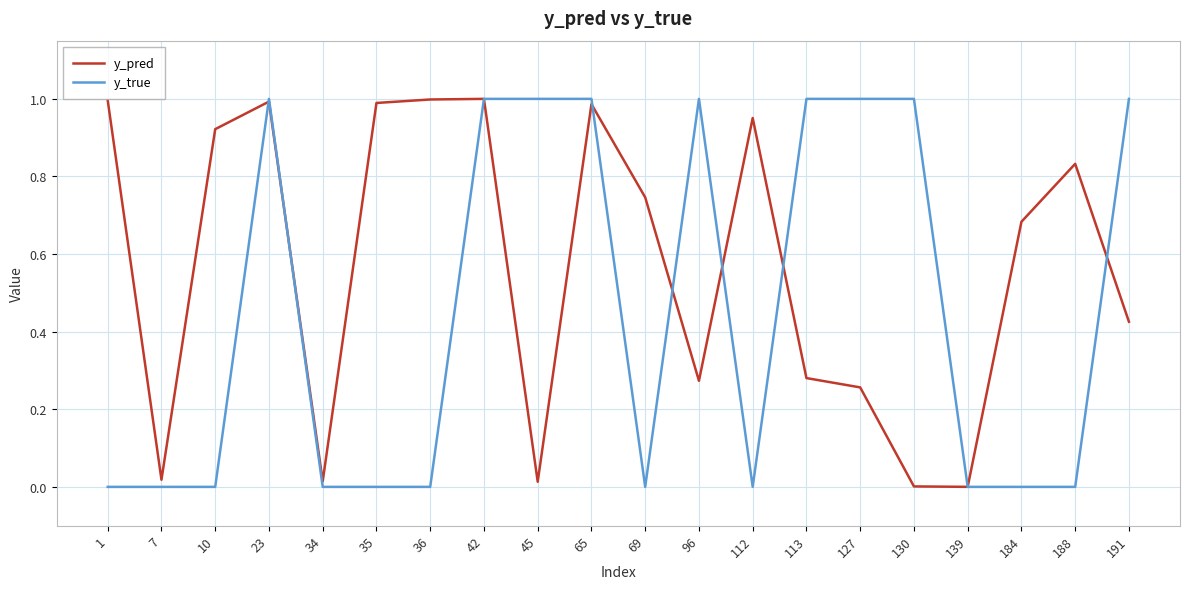

Is the value of y_pred at 42 greater than the value of y_true at 112?

Yes